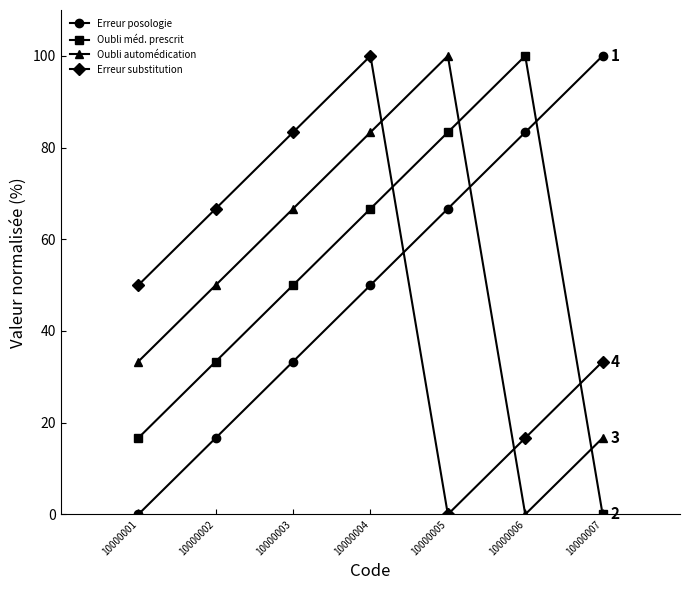

Reading left to right, what are all the values shown in this chart?

Erreur posologie: 0.0	16.7	33.3	50.0	66.7	83.3	100.0
Oubli méd. prescrit: 16.7	33.3	50.0	66.7	83.3	100.0	0.0
Oubli automédication: 33.3	50.0	66.7	83.3	100.0	0.0	16.7
Erreur substitution: 50.0	66.7	83.3	100.0	0.0	16.7	33.3